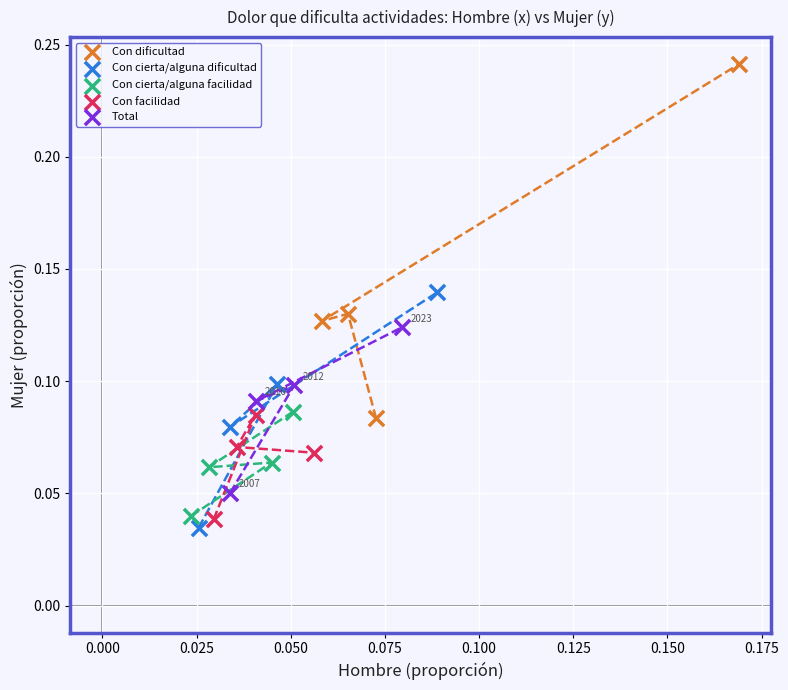

Which series contains the highest Y value?

Con dificultad